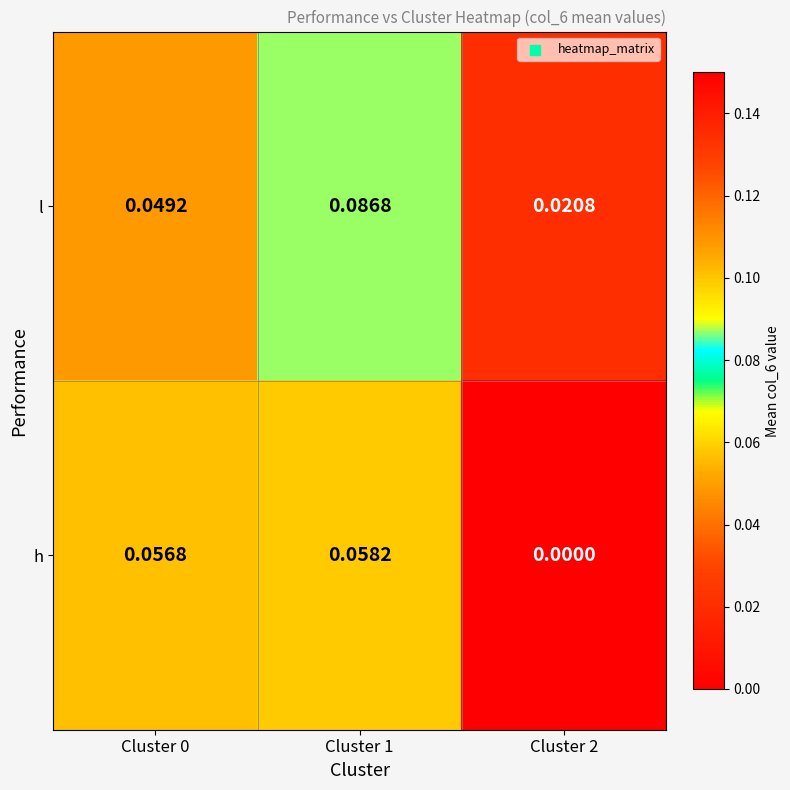

Which series has the largest total across all categories?

l